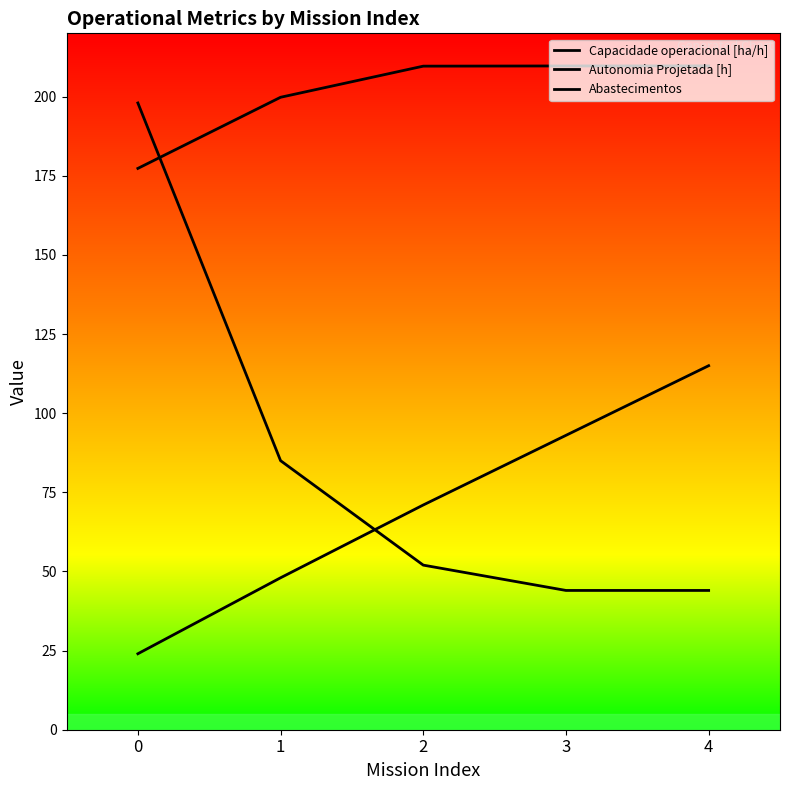

True or false: Autonomia Projetada [h] has a value of 81.7 at 1.

False